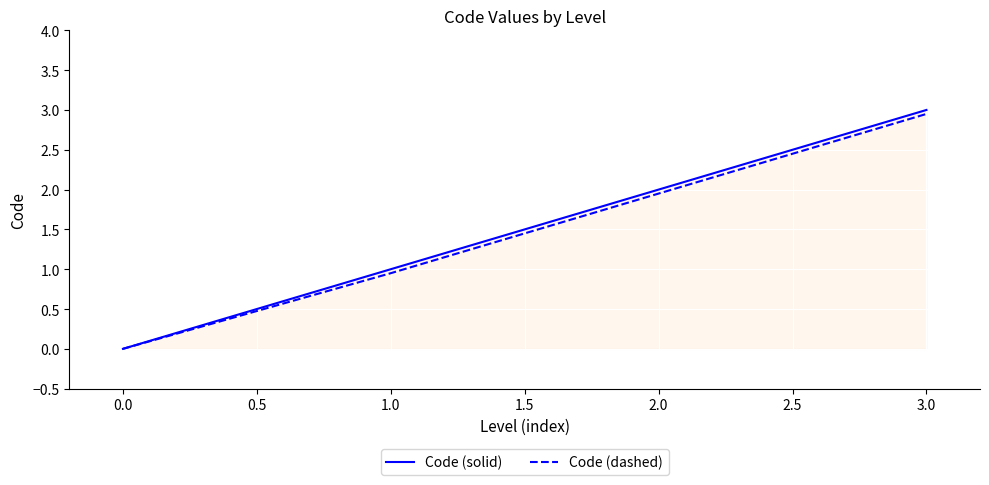

Which label corresponds to the smallest value in the chart?

0.0